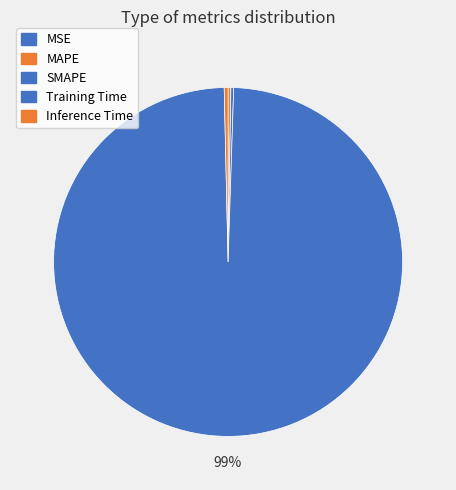

Is it true that Training Time is 87% of the pie?

False